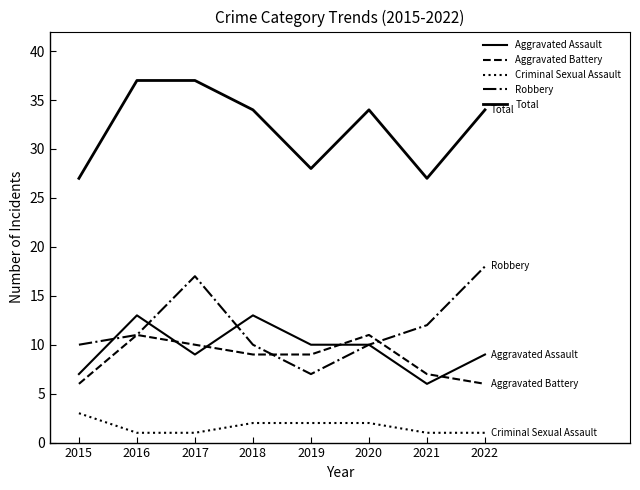

How many series are shown in this chart?

5